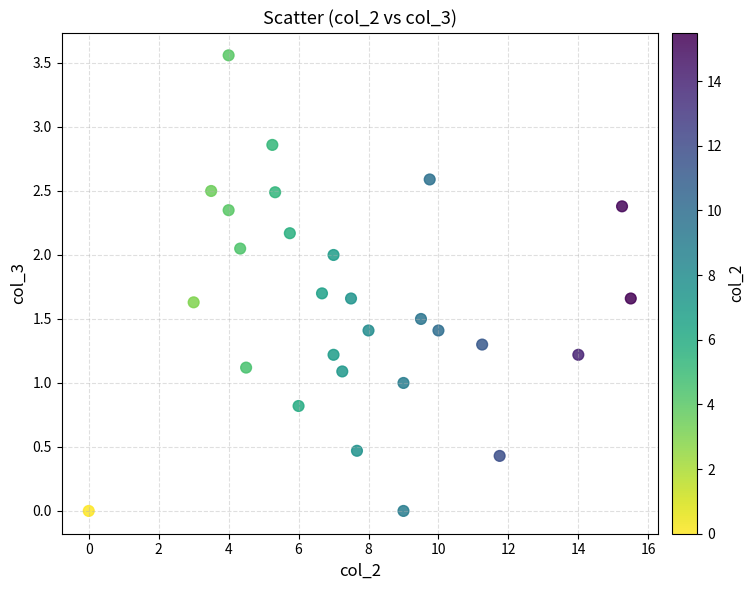

Count the number of points in this scatter plot.

28